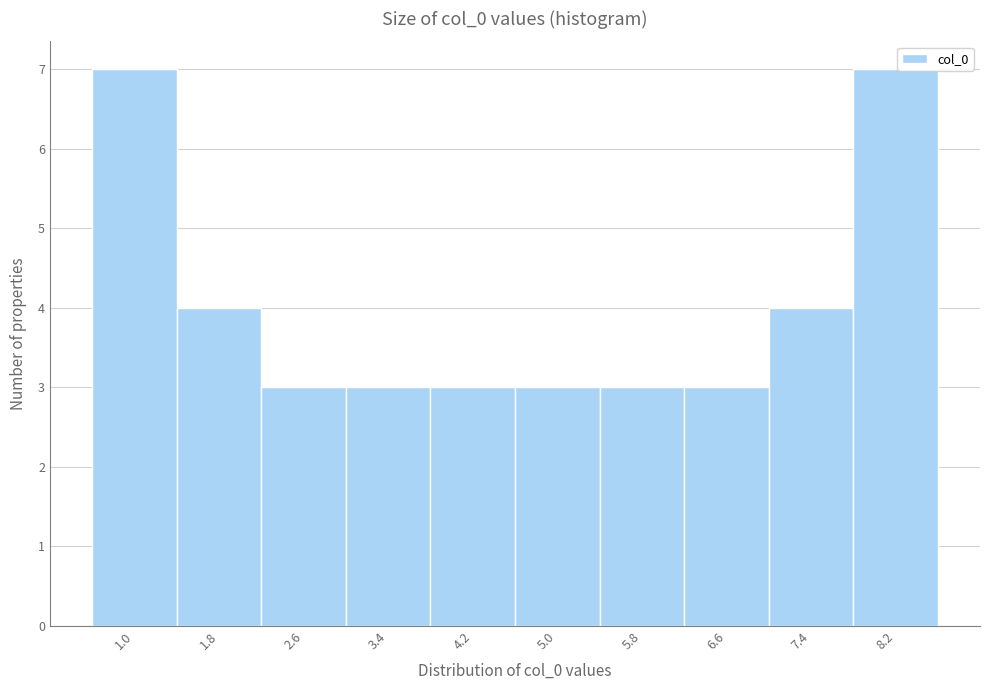

Reading right to left, list all the values displayed in this chart.

8.2=7	7.4=4	6.6=3	5.8=3	5.0=3	4.2=3	3.4=3	2.6=3	1.8=4	1.0=7